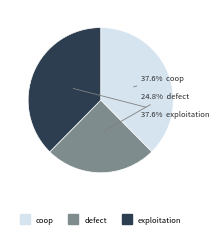

To the nearest percent, what portion does exploitation represent?

38%